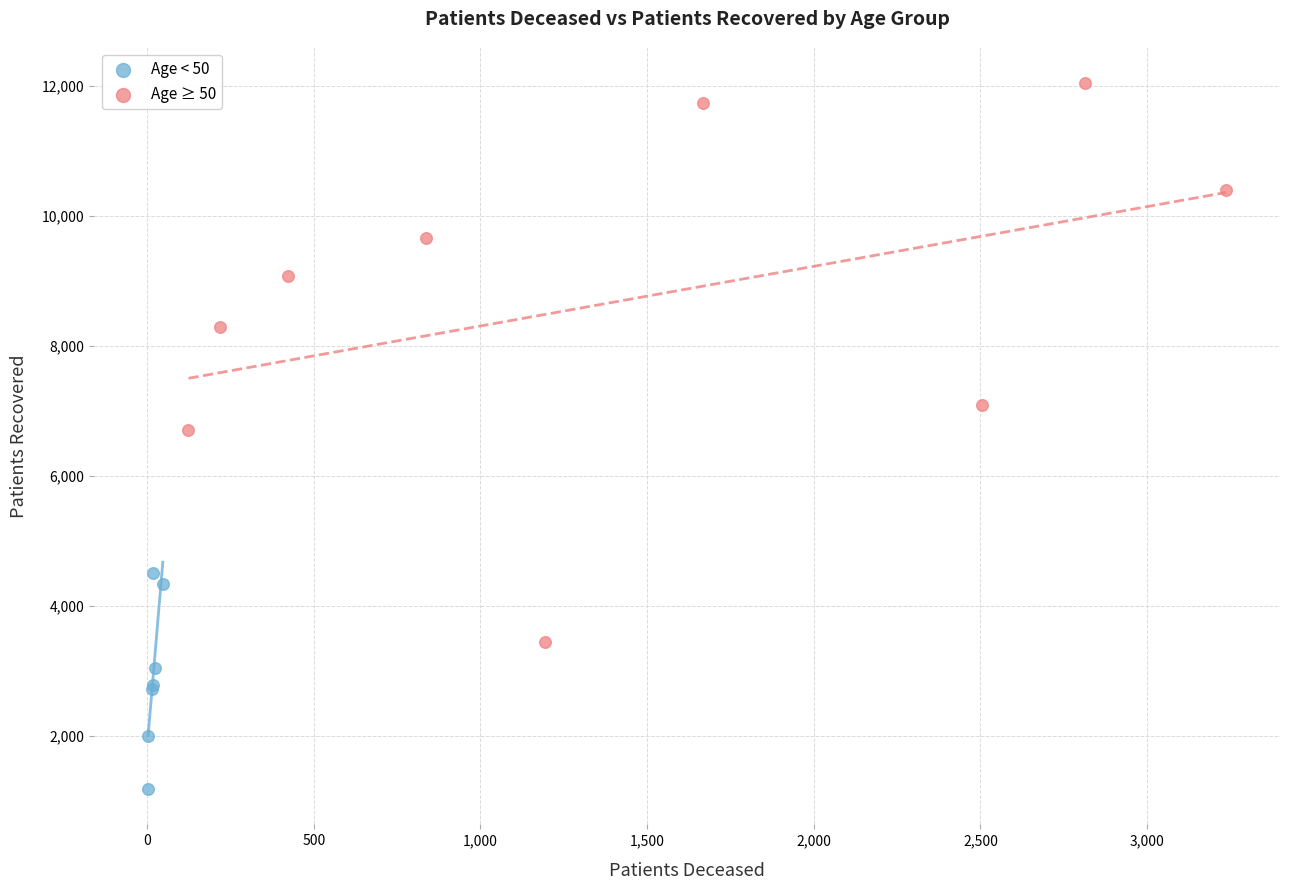

Which series has the largest Y range (max minus min)?

Age ≥ 50